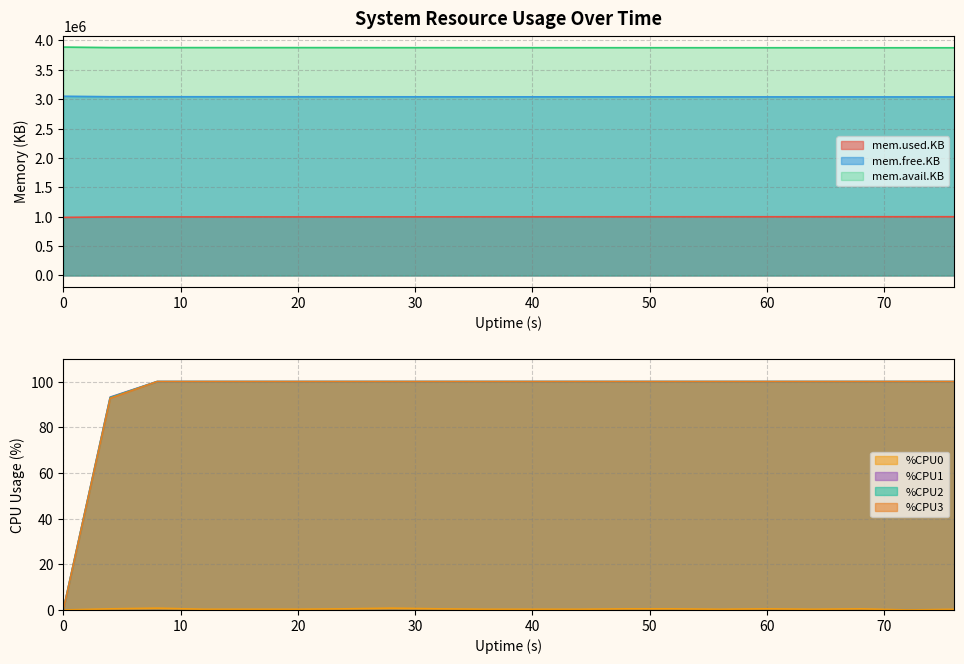

The value of mem.free.KB at 40 is 5413430. True or false?

False